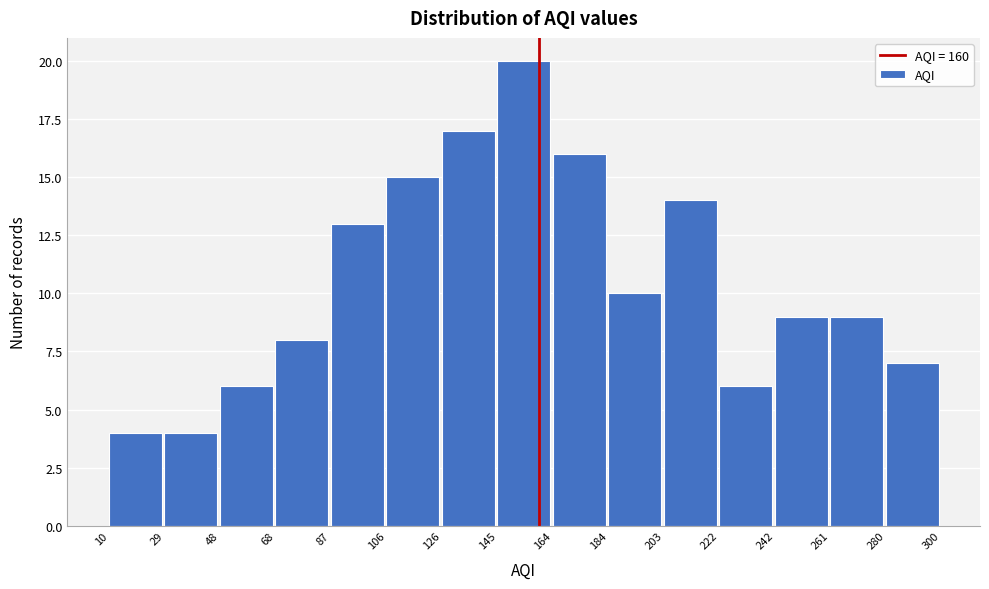

How tall is the bar that spans 203 to 222 on the x-axis? The values are not printed on the chart, so give them approximately, as read against the axis.

14